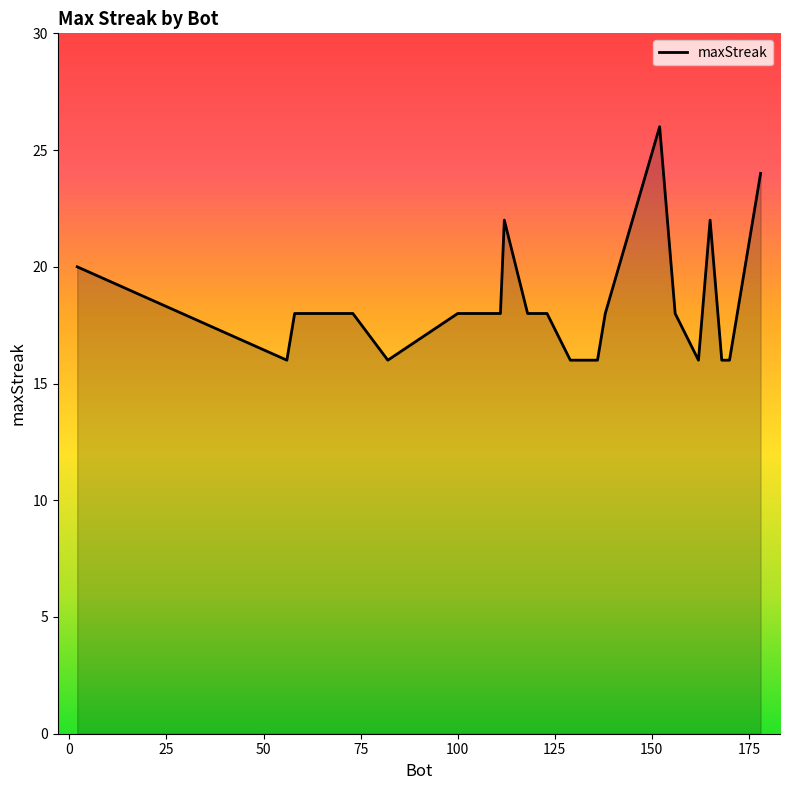

What is the difference between the maximum and minimum values?

10